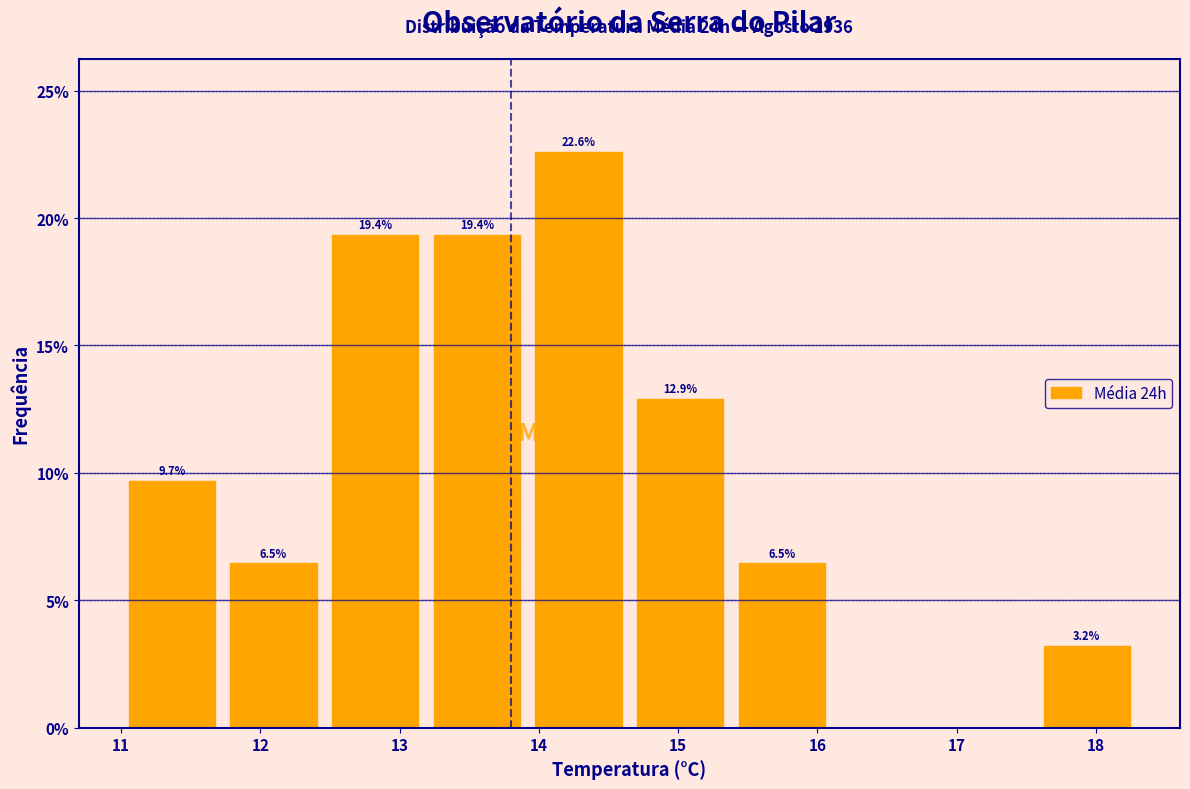

Over which range of the x-axis is the bar tallest?

13.92 to 14.65